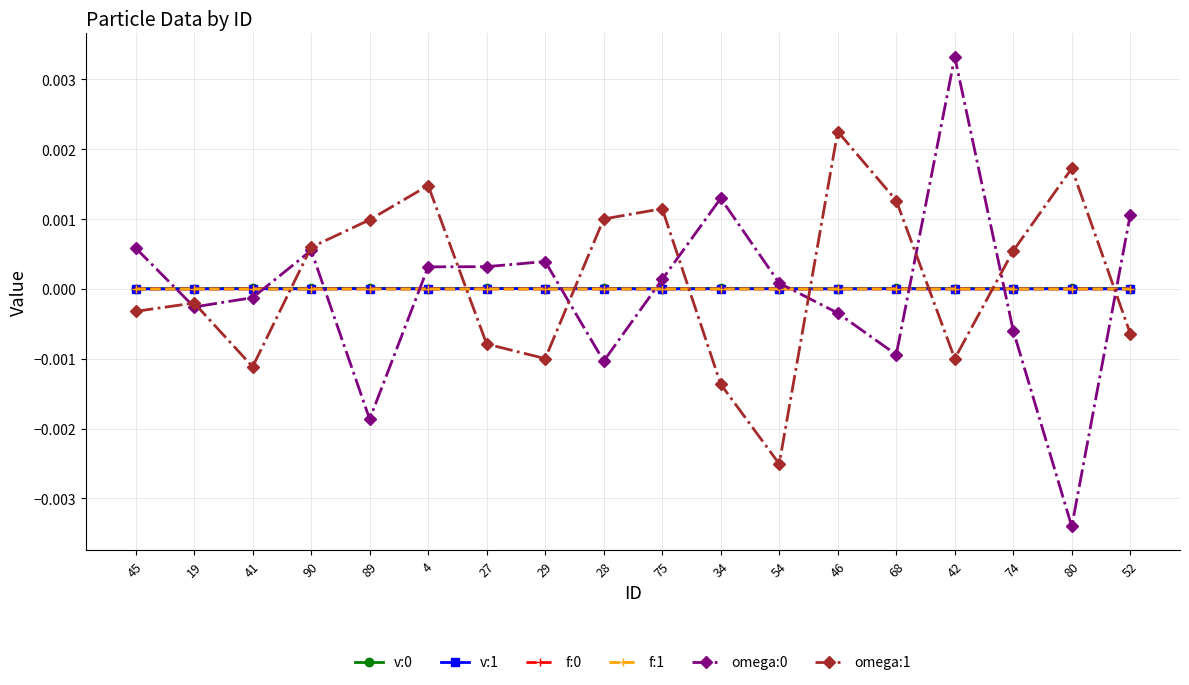

True or false: omega:1 has more than 1 points higher than both neighbors.

True